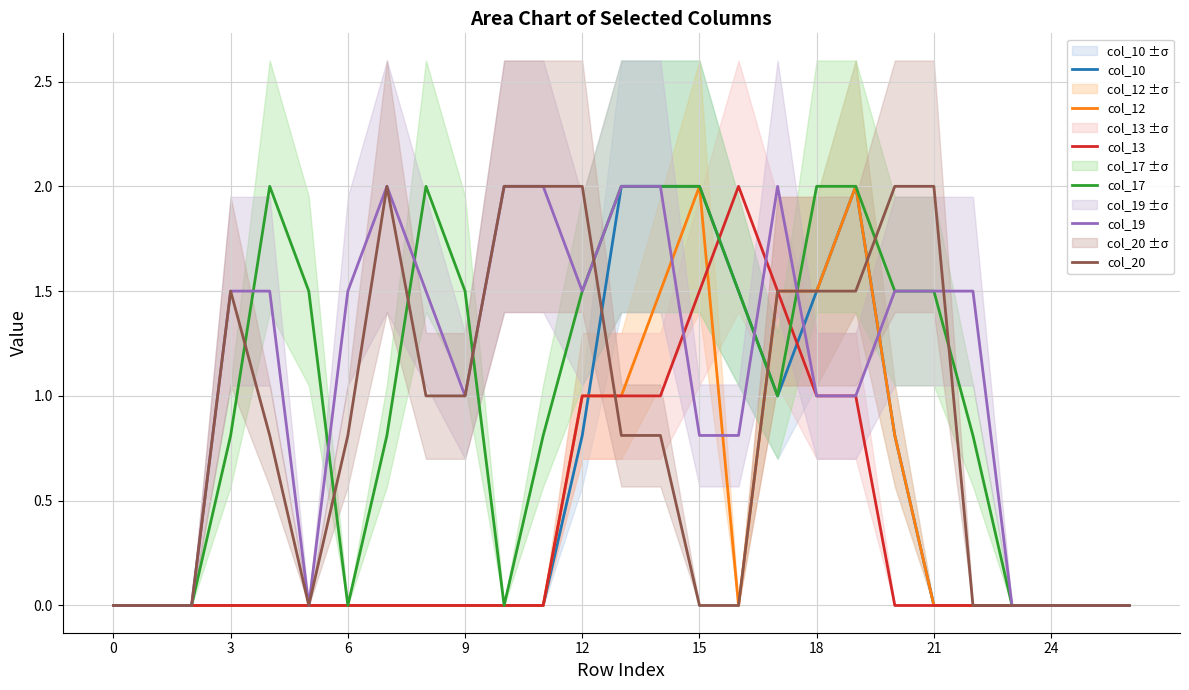

Rank the series at 19 from highest to lowest value.

col_10, col_12, col_17, col_20, col_13, col_19